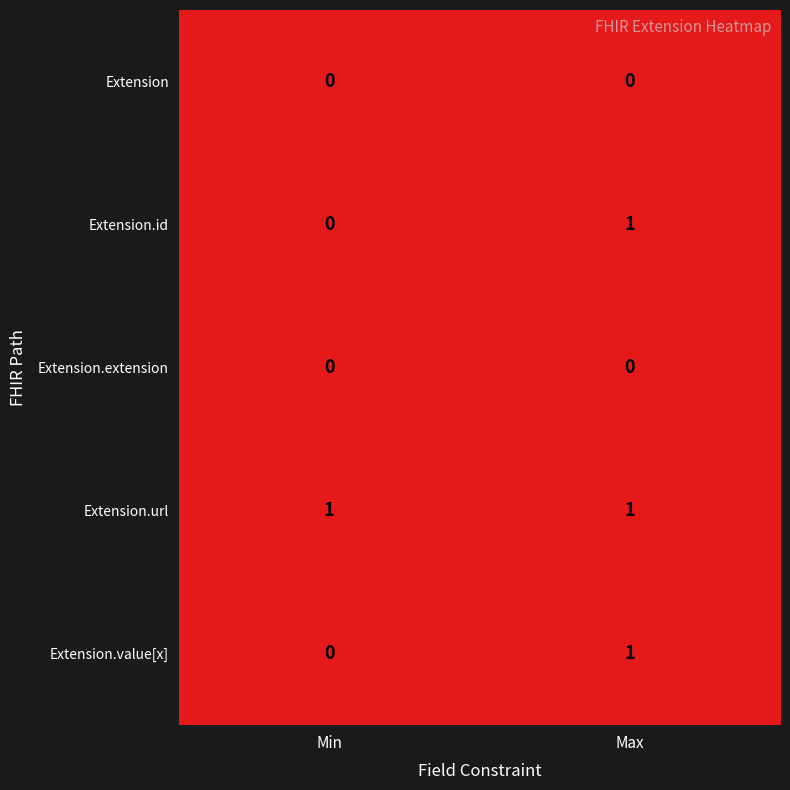

List the labels in order of Extension.value[x] value, largest first.

Max, Min